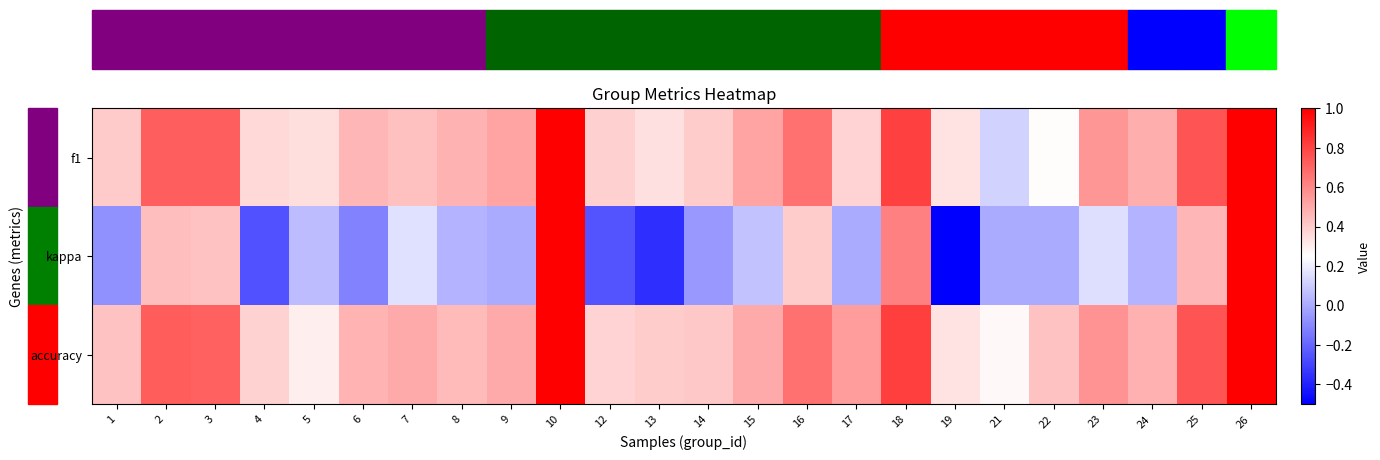

Count the number of data series in this chart.

3